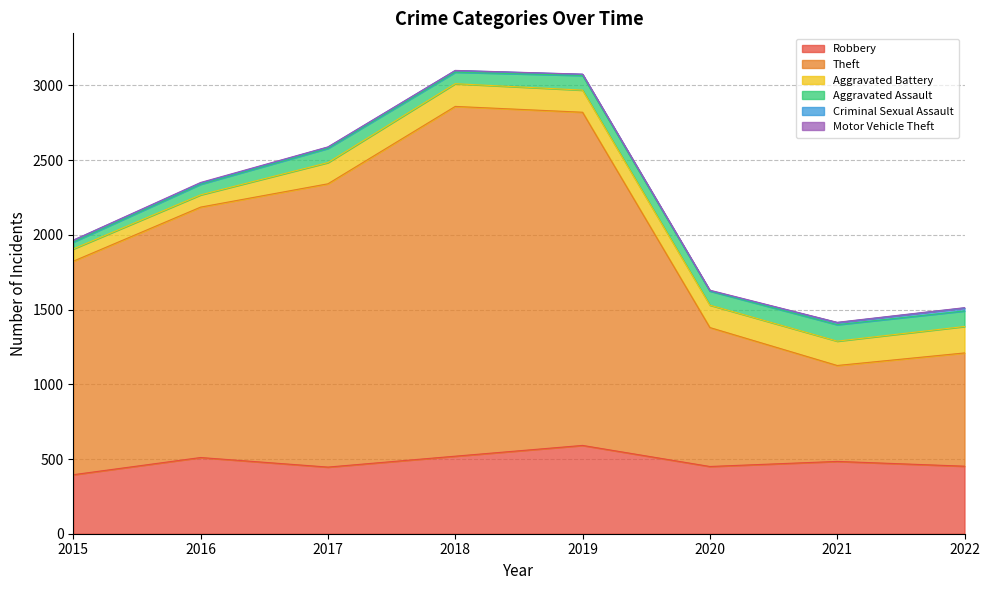

Reading right to left, what are all the values shown in this chart?

Robbery: 452	484	450	591	519	446	510	395
Theft: 758	642	930	2230	2341	1896	1676	1429
Aggravated Battery: 177	163	150	148	152	142	82	82
Aggravated Assault: 104	110	94	98	77	95	71	46
Criminal Sexual Assault: 20	14	3	8	11	8	8	12
Motor Vehicle Theft: 2	2	3	1	1	2	4	1